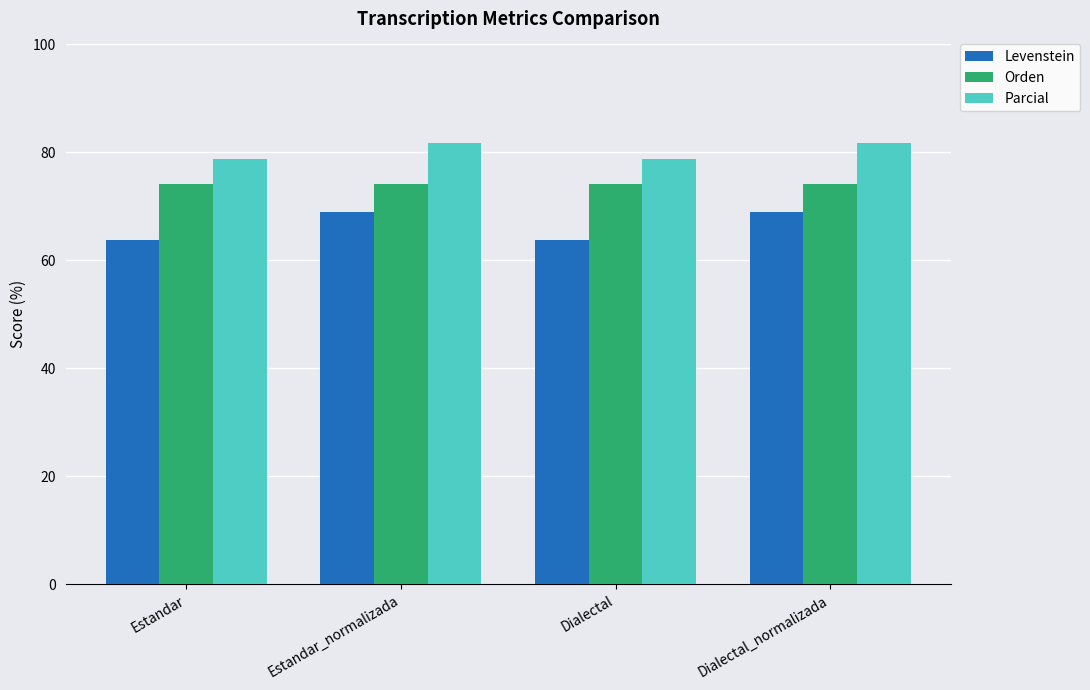

What is the spread (max minus min) of values at Estandar?

15.0